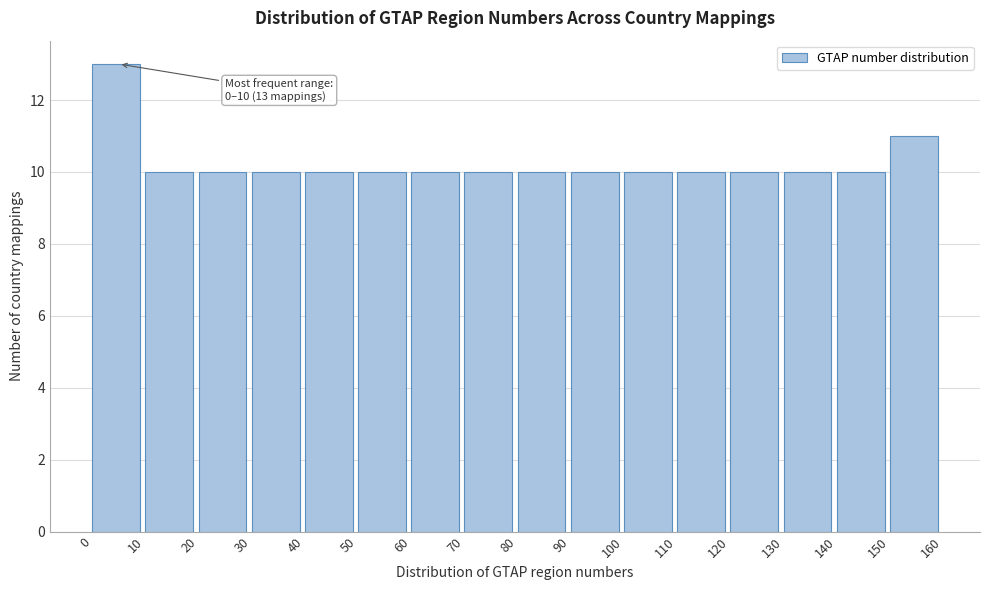

Over which range of the x-axis is the bar tallest?

0 to 10